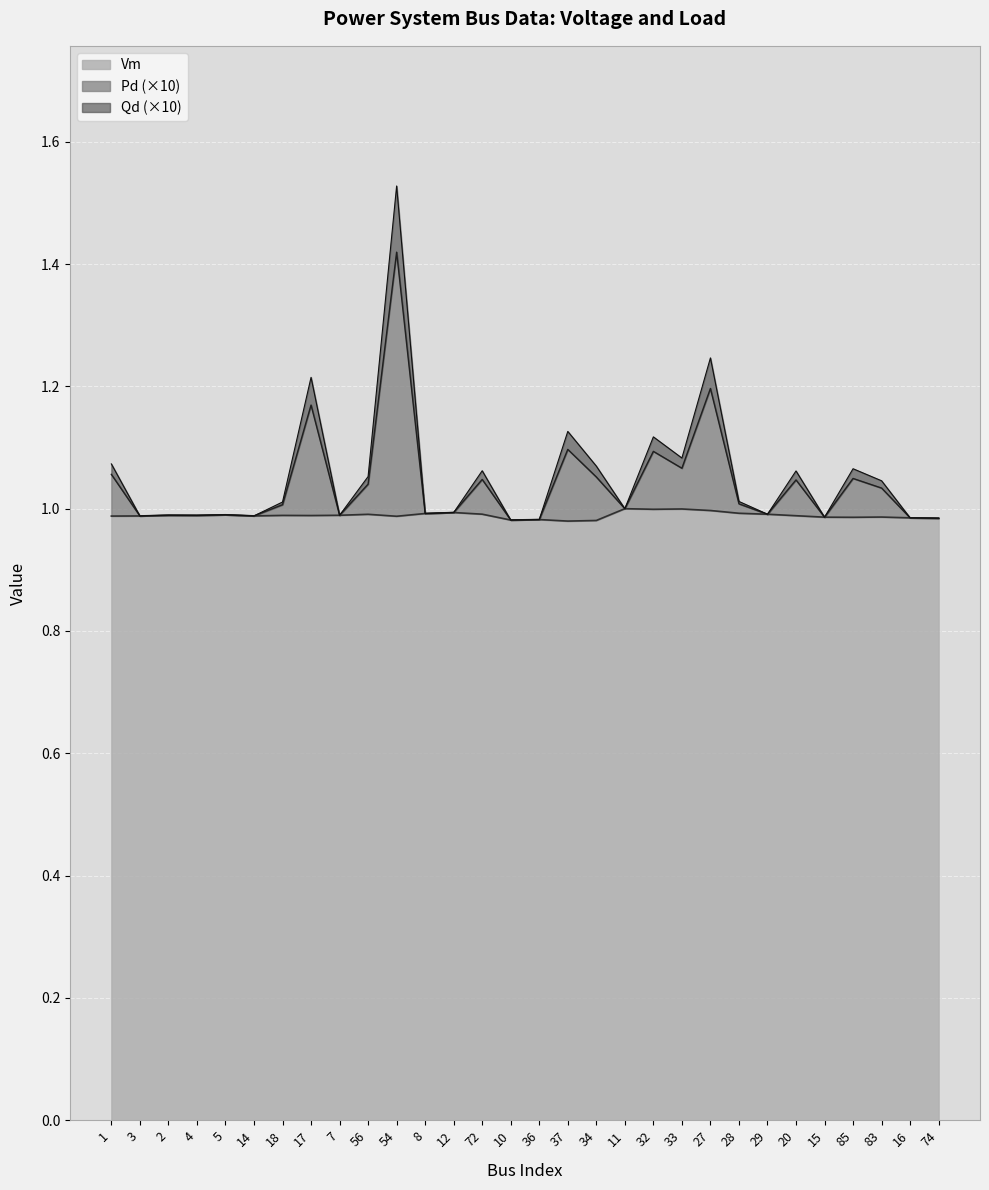

True or false: Qd has more than 1 interior local peaks.

True